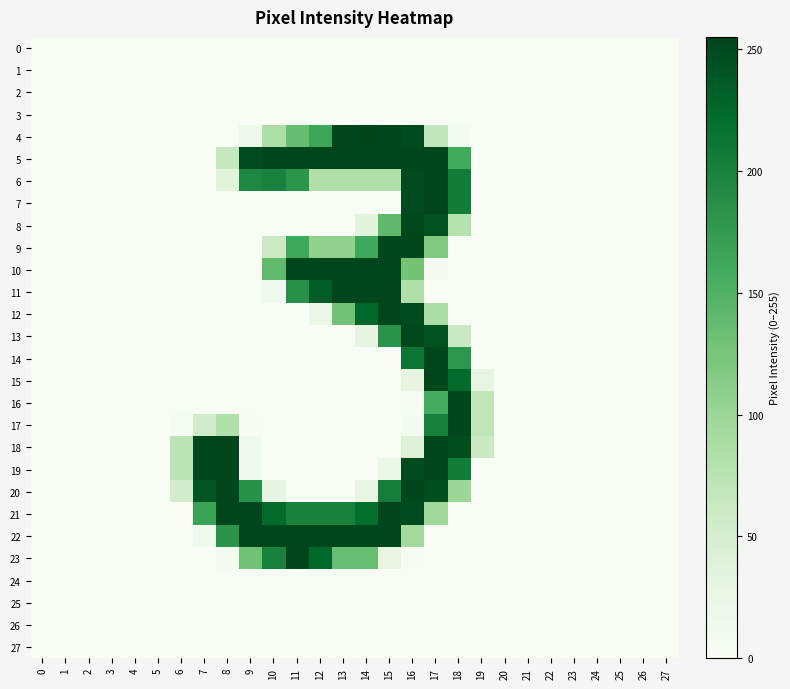

At 2, list the series in order from smallest to largest.

0, 1, 2, 3, 4, 5, 6, 7, 8, 9, 10, 11, 12, 13, 14, 15, 16, 17, 18, 19, 20, 21, 22, 23, 24, 25, 26, 27